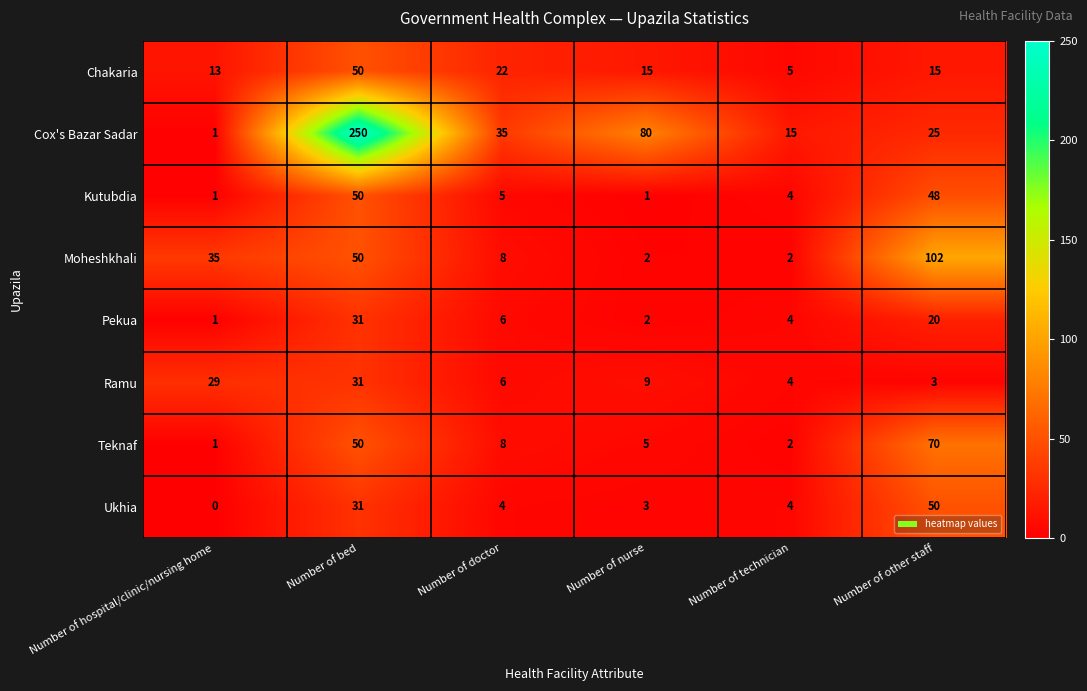

At which category does the chart reach its peak across all series?

Number of bed